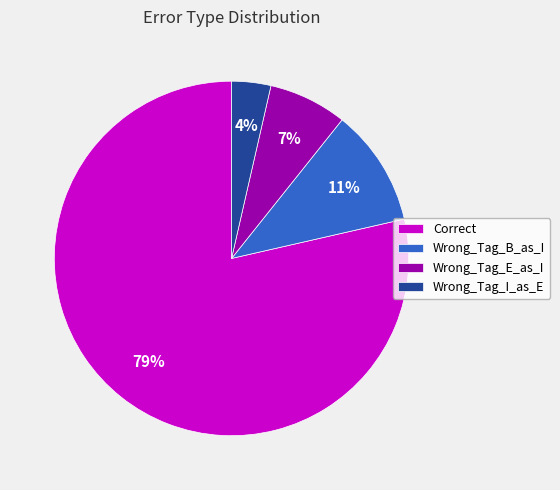

Approximately how many times larger is the value at Wrong_Tag_E_as_I compared to Correct?

0.1